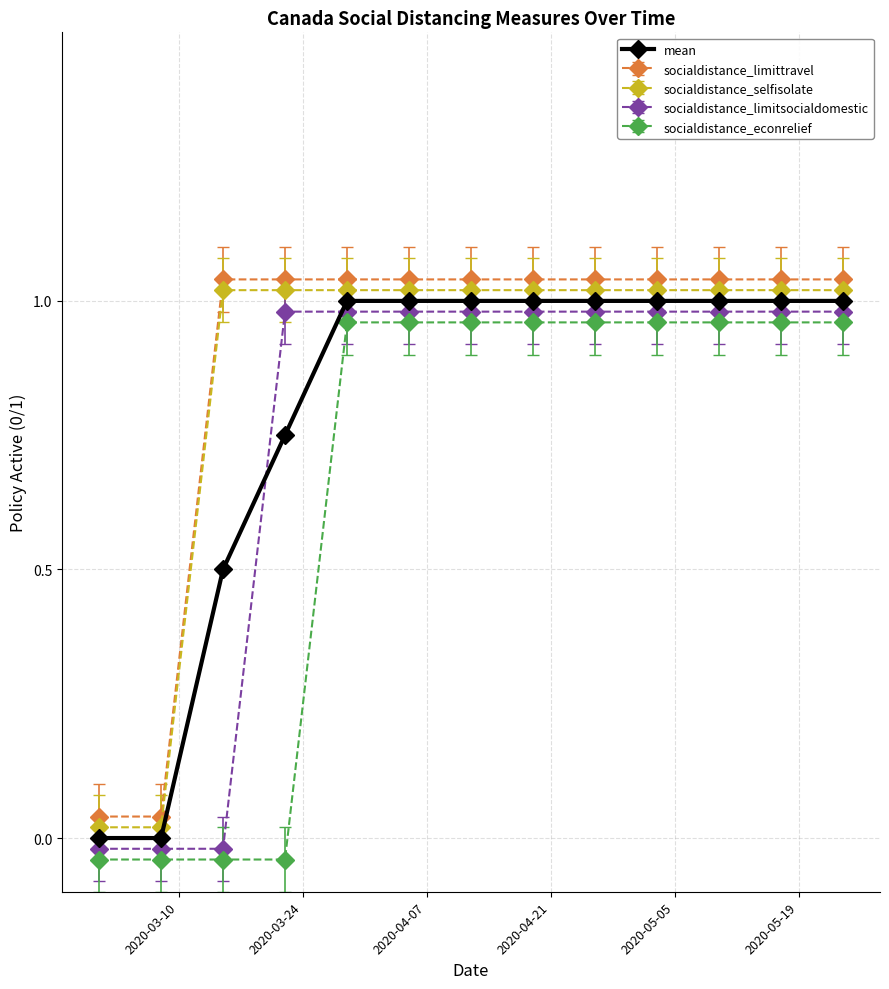

What is the average value of the socialdistance_limittravel series?

0.9